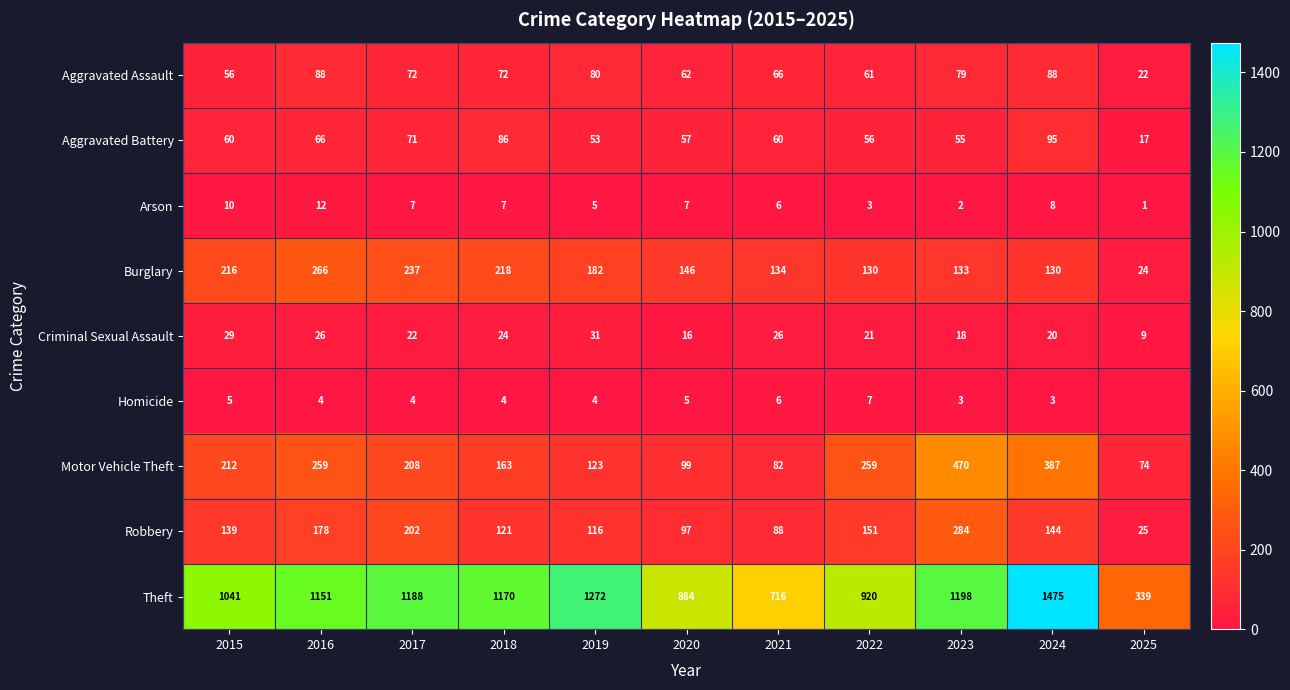

Is the value of Theft at 2016 greater than the value of Motor Vehicle Theft at 2022?

Yes